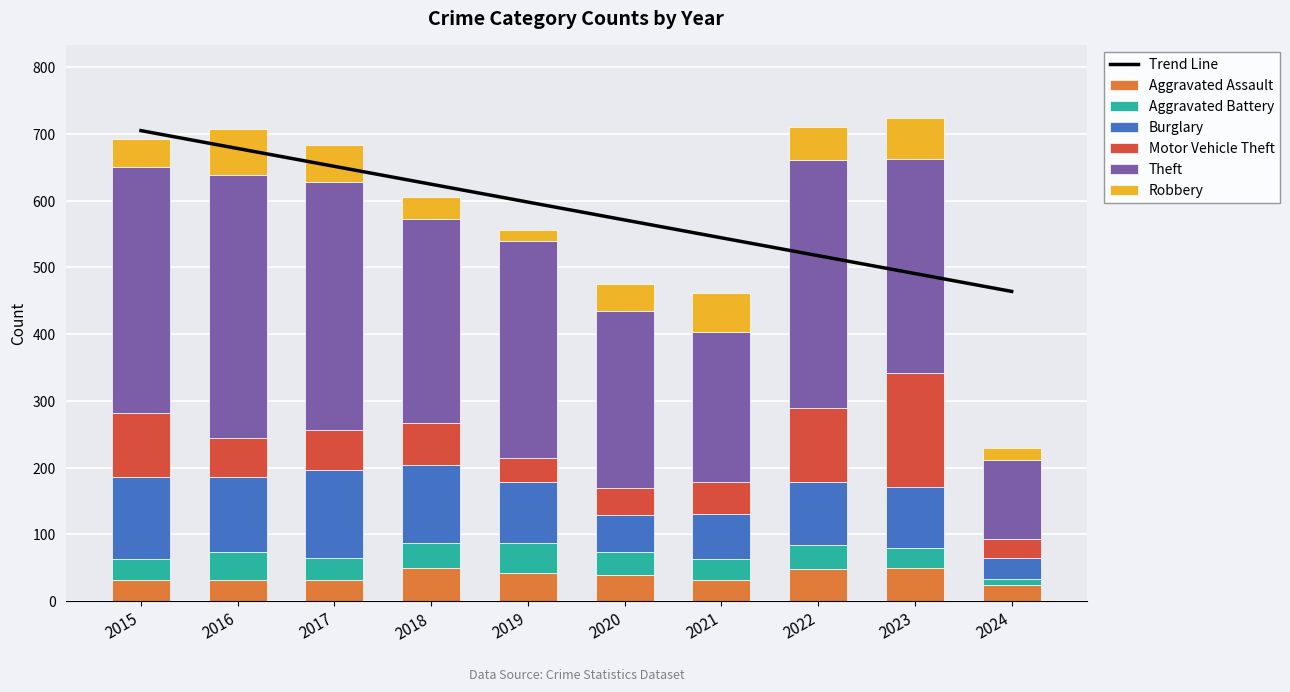

How many bars are there in total?

60